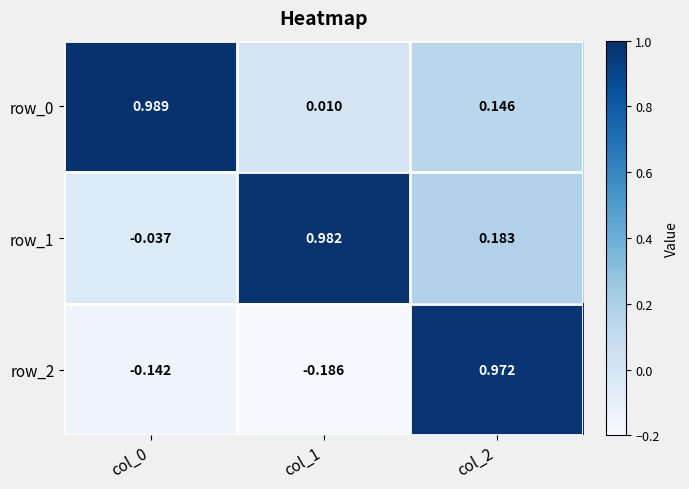

Count the number of data series in this chart.

3